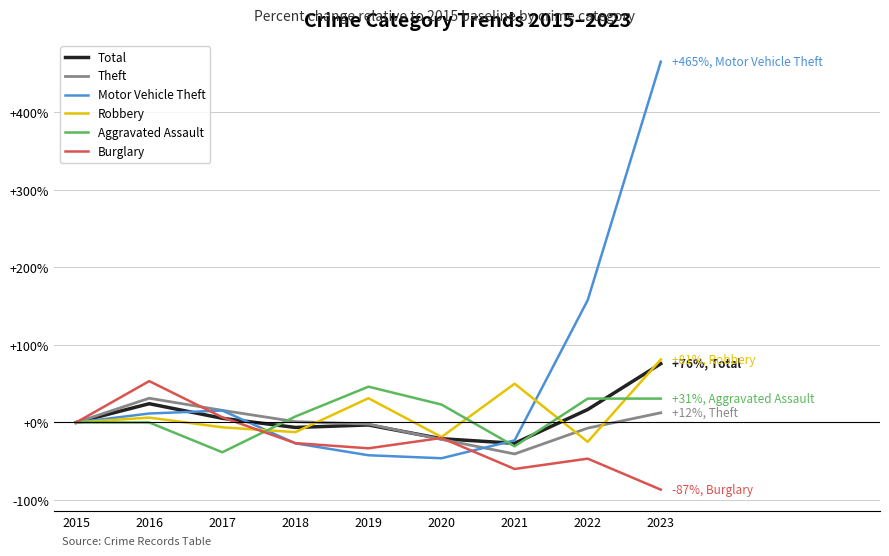

Is the value of Burglary at 2023 greater than the value of Robbery at 2022?

No